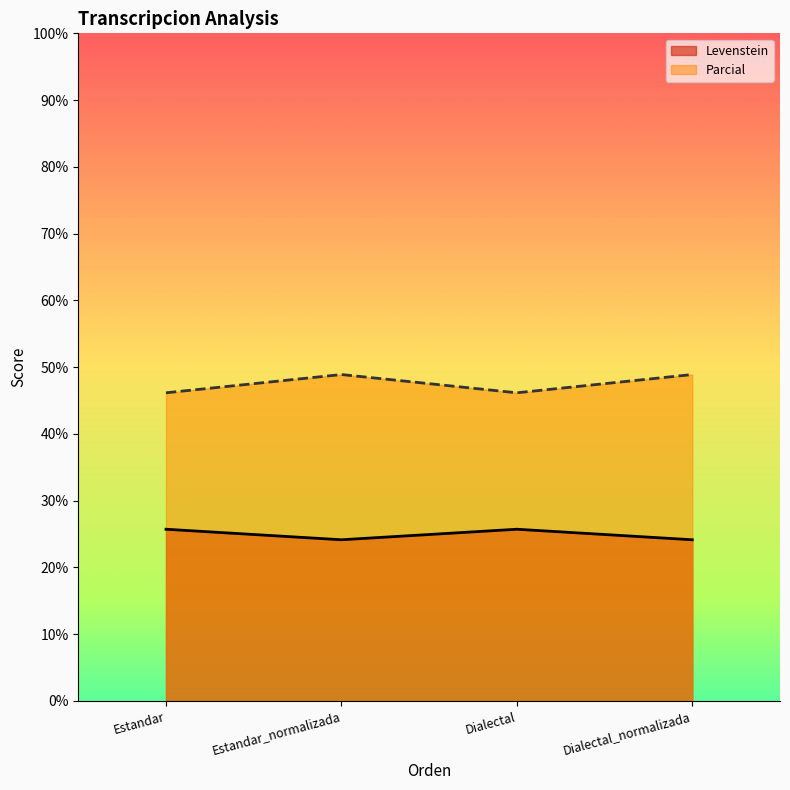

True or false: Parcial and Levenstein cross at least once.

False